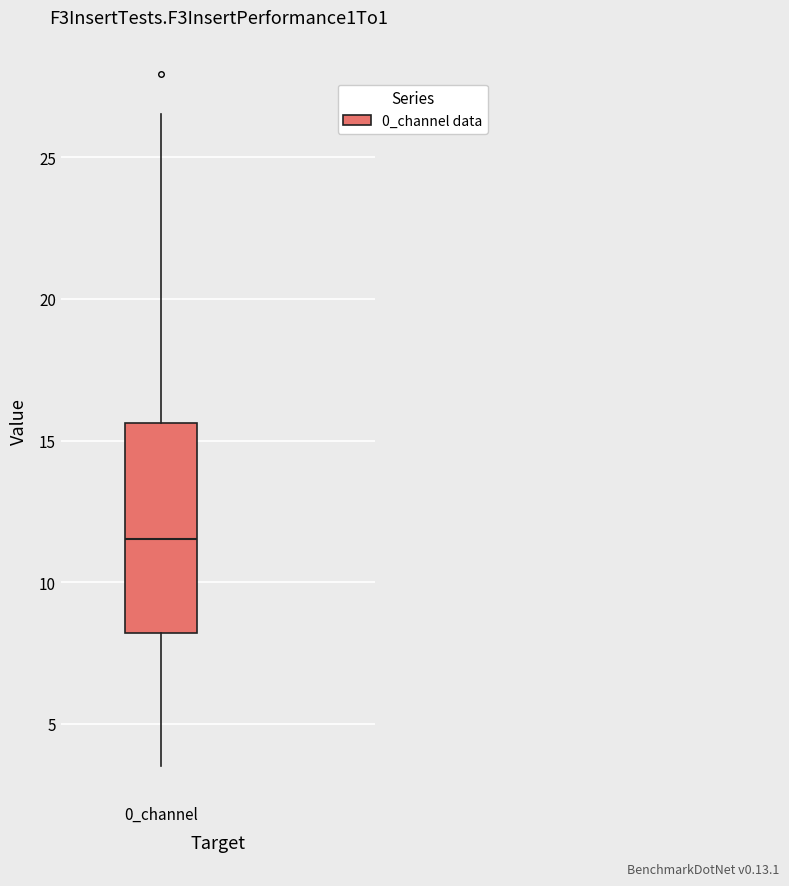

Transcribe this box plot: give where the median line is, the range the box spans, and where the two whiskers end, as read against the y-axis. The values are not printed on the chart, so give them approximately, as read against the axis.

median 11.5, box 8.0 to 15.5, whiskers 3.5 to 26.5